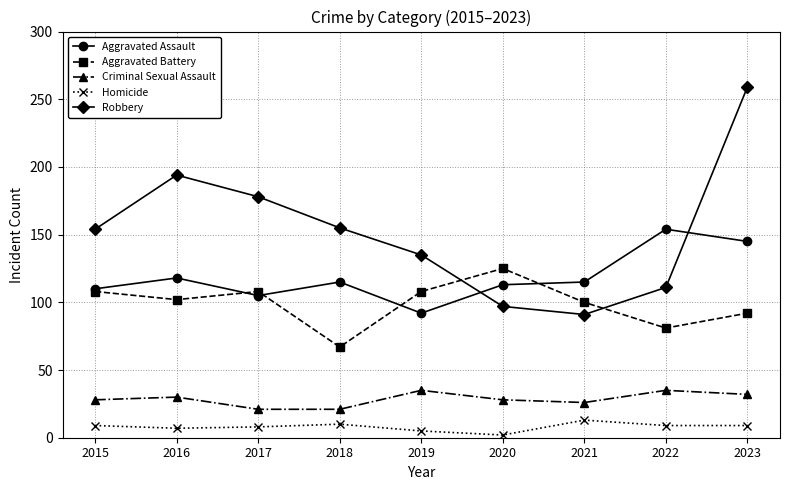

Is the value of Robbery at 2020 greater than the value of Aggravated Battery at 2015?

No